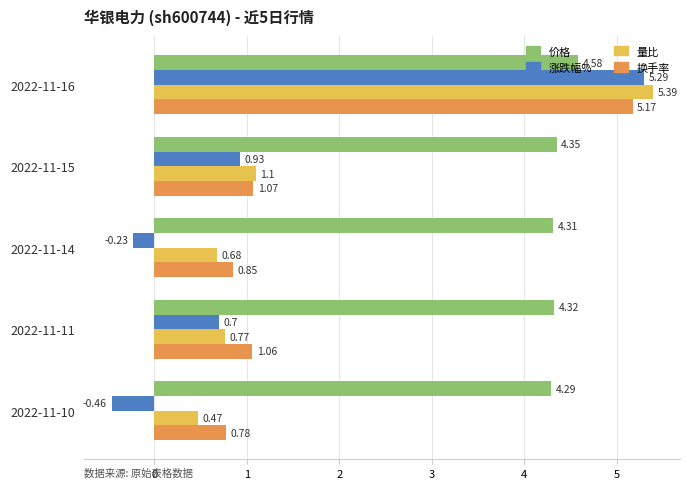

What is the sum of all 价格 values?

21.9